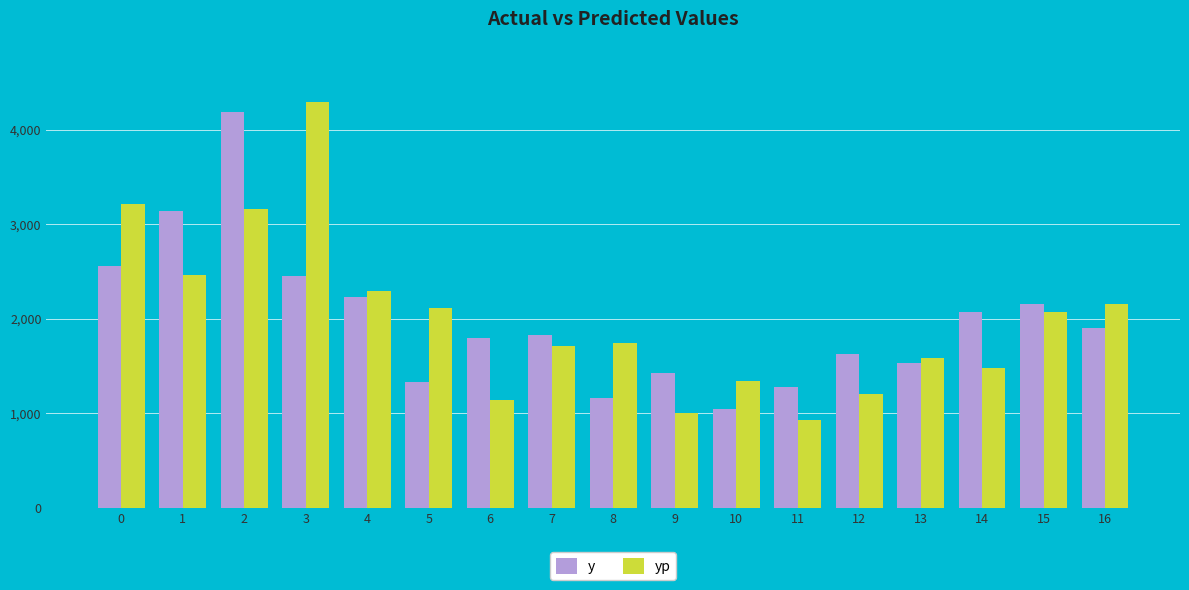

What is the average value of the y series?

1982.5